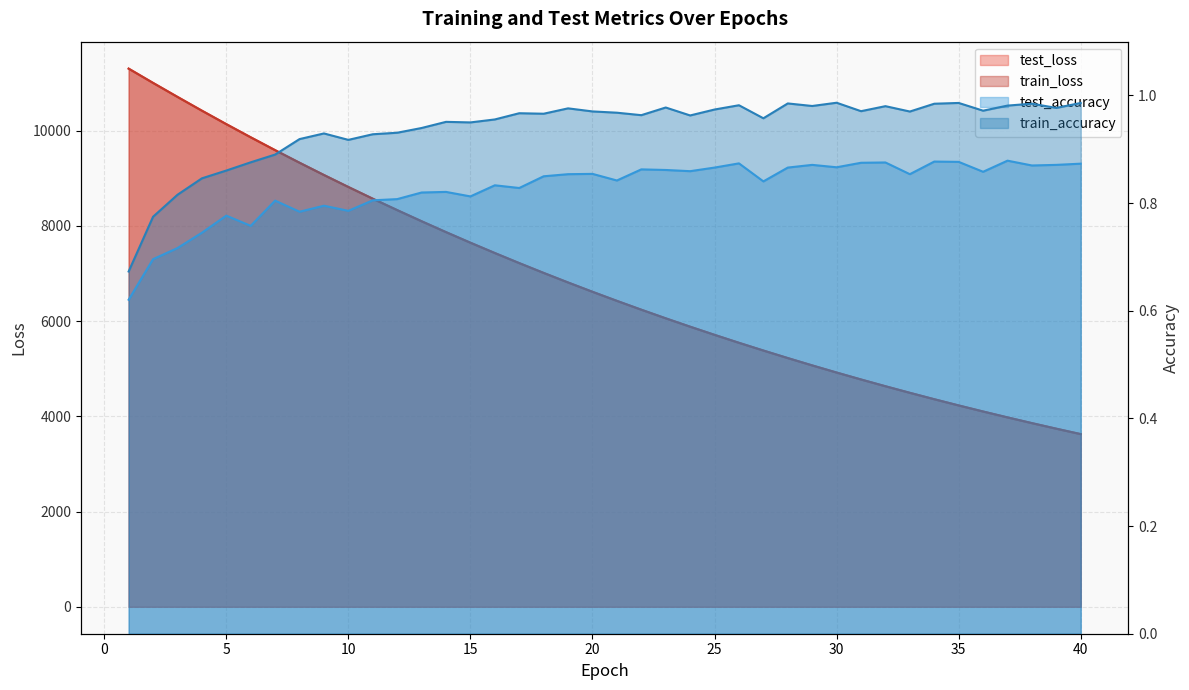

At how many categories does at least one series exceed 4866?

30